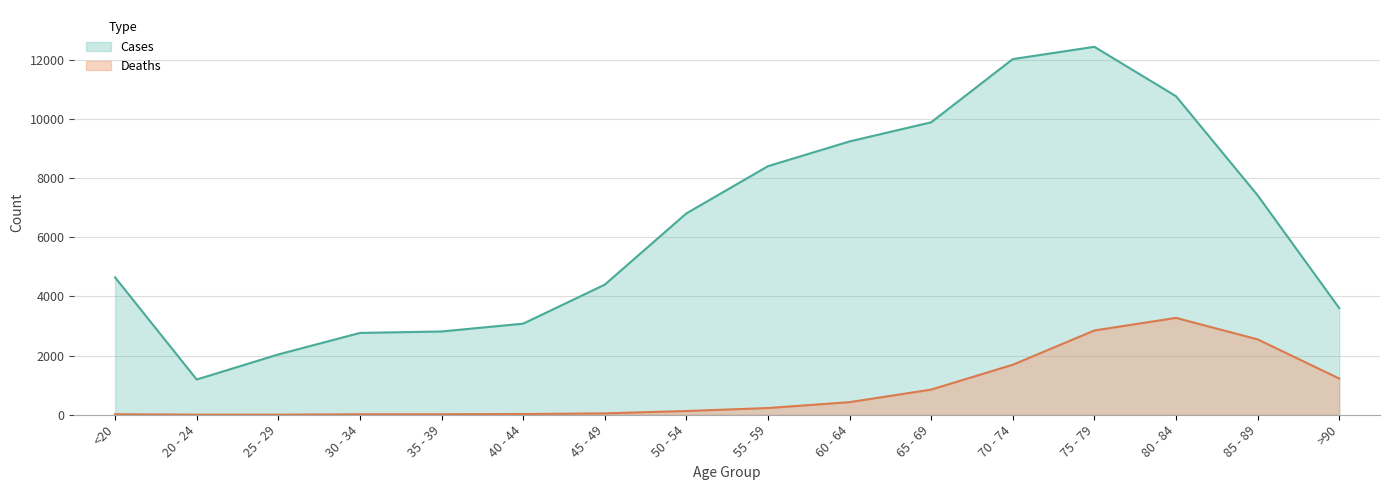

What is the difference between the highest and lowest values at <20?

4623